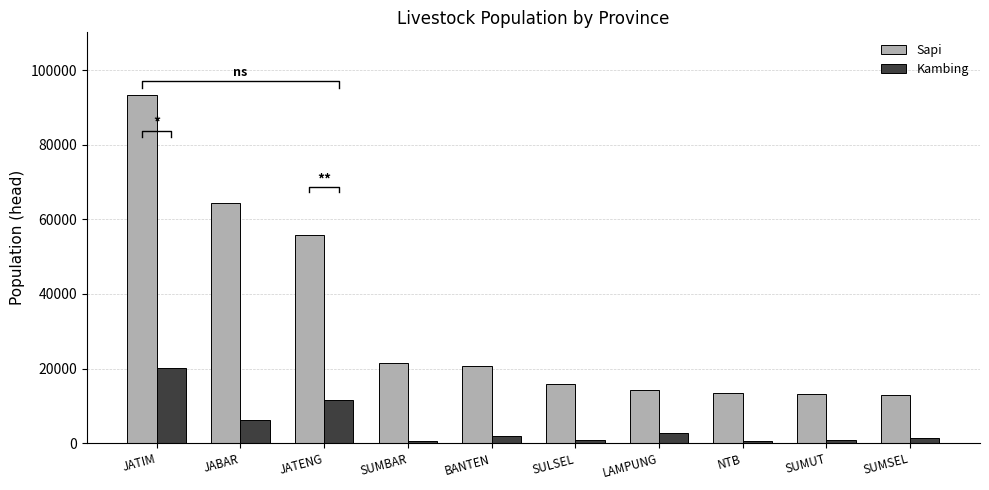

What is the difference between the maximum and minimum values in the Kambing series?

19699.2